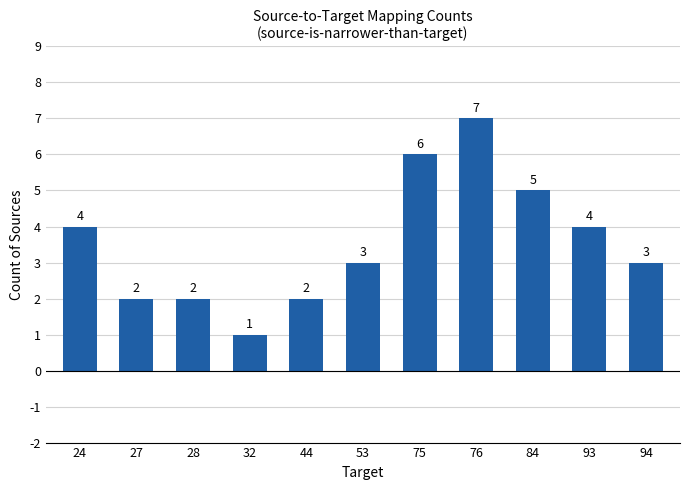

What is the value of the 5th bar from the left?

2